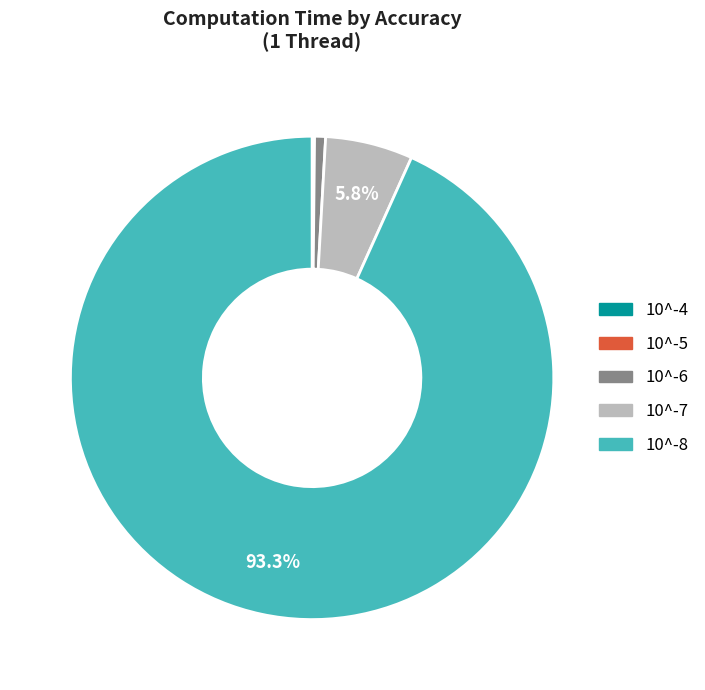

Does any single category account for the majority?

Yes